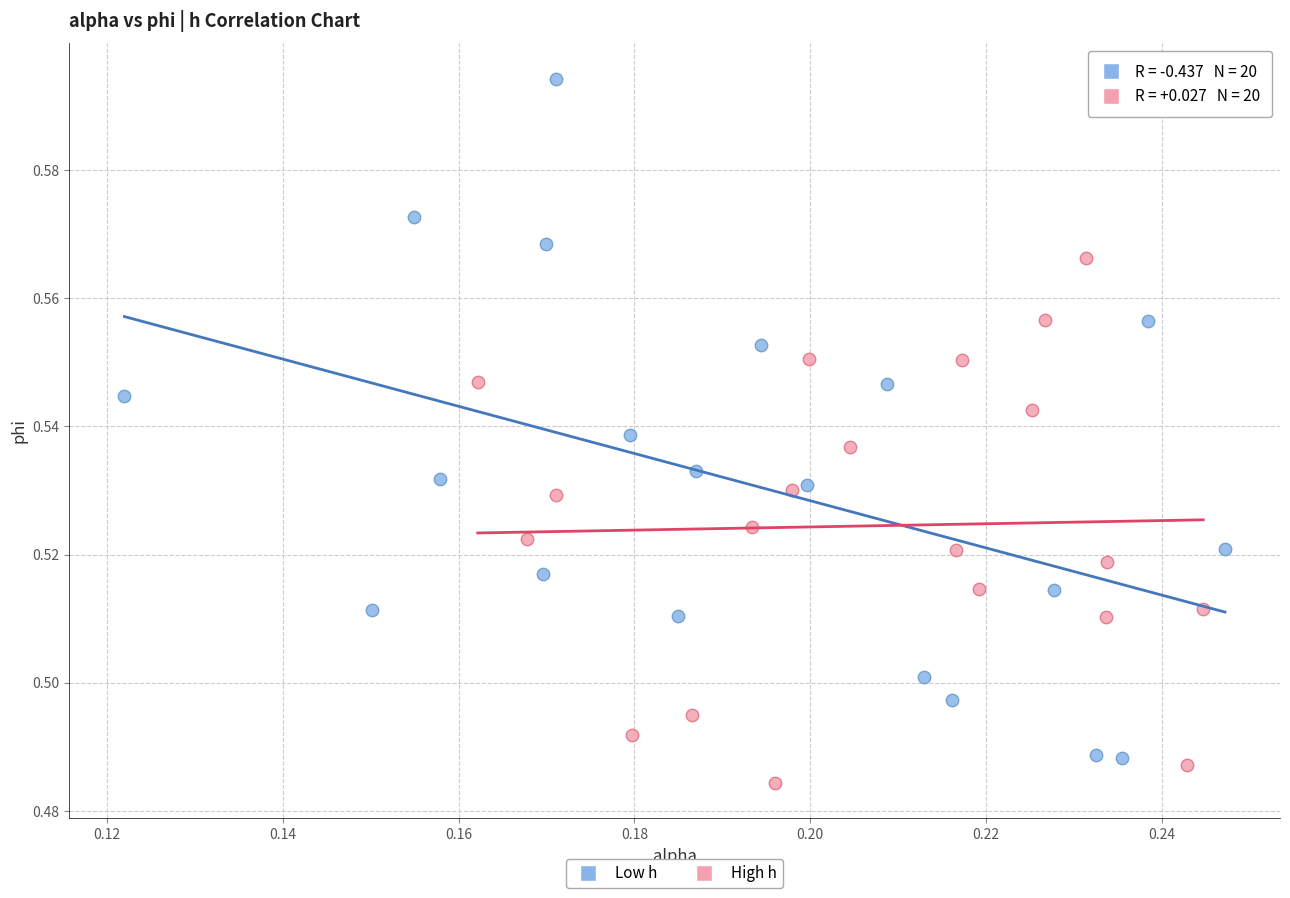

Which series contains the highest Y value?

Low h